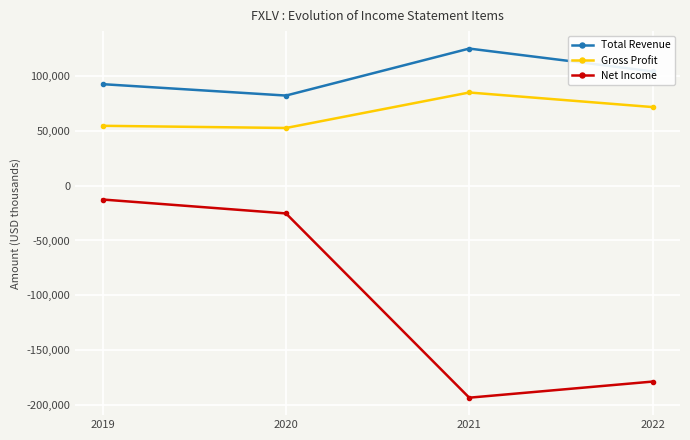

Reading right to left, list all the values displayed in this chart.

Total Revenue: 104400	125200	82300	92700
Gross Profit: 71800	85100	52700	54700
Net Income: -178800	-193500	-25300	-12600